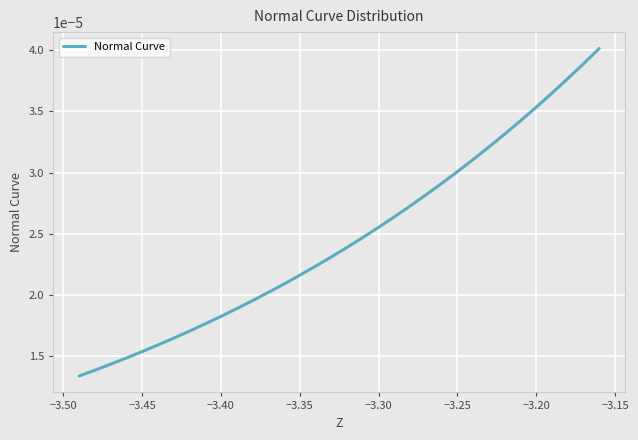

Does the chart have visible grid lines?

Yes